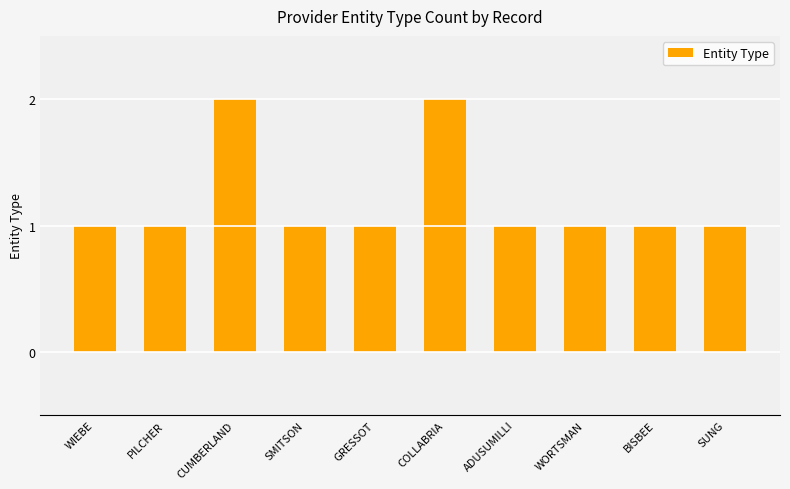

Reading left to right, extract all data points from this chart.

1	1	2	1	1	2	1	1	1	1